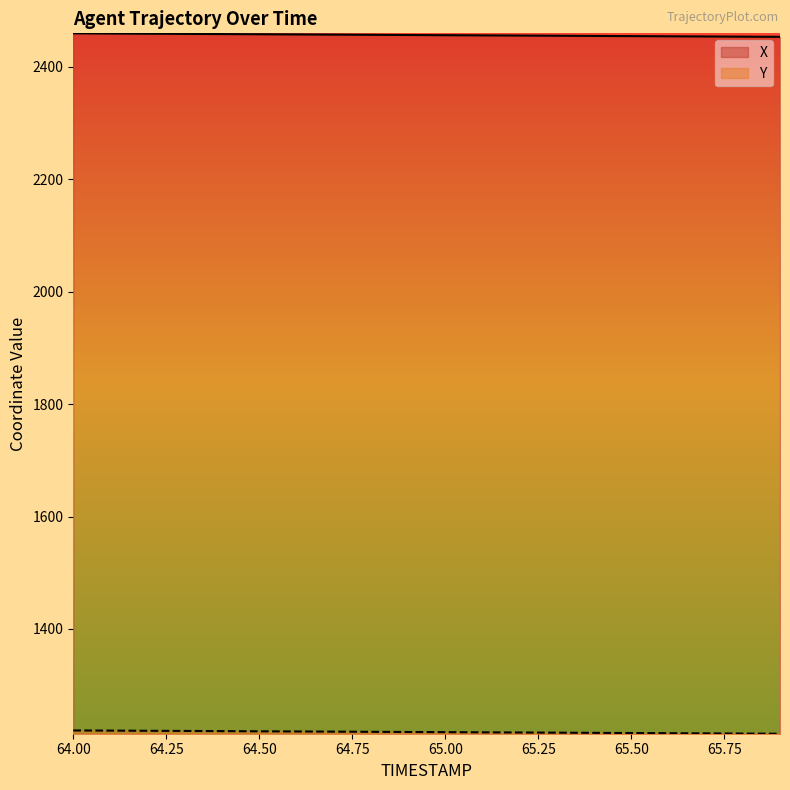

What is the difference between the X values at 64.7 and 65.0?

1.0